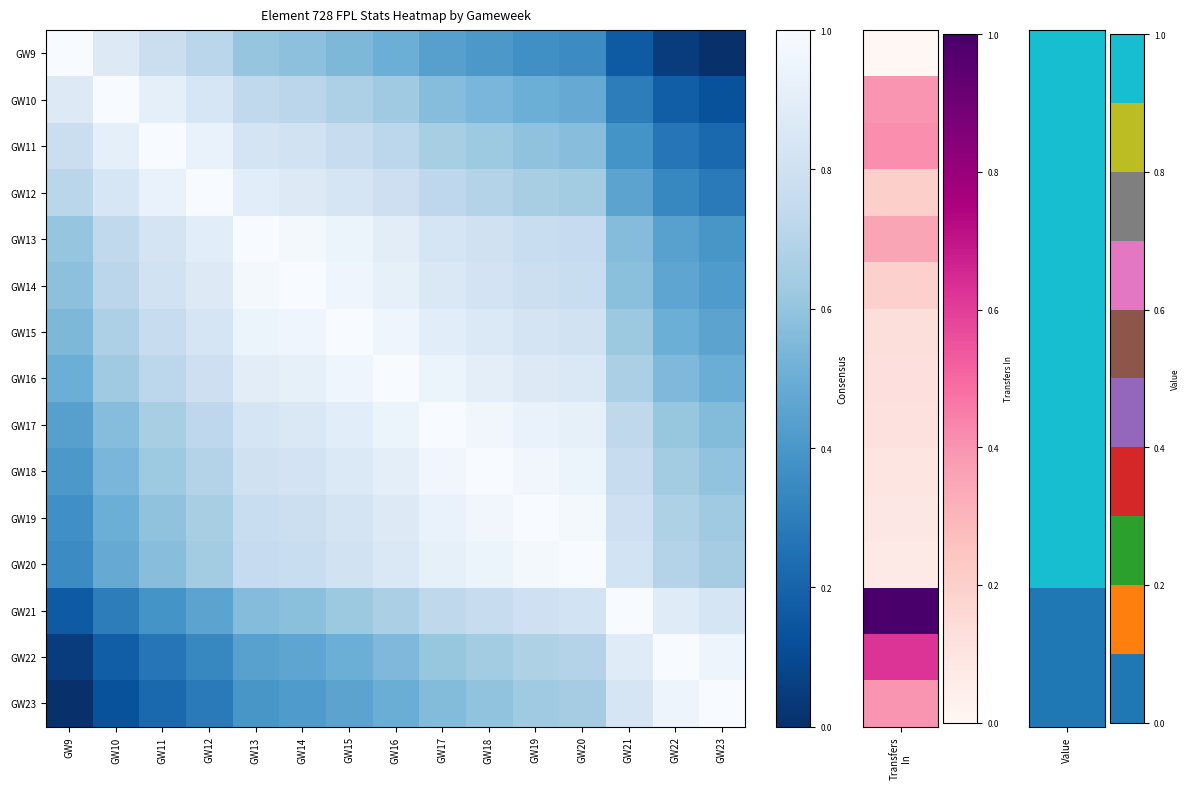

What is the spread (max minus min) of values at GW19?

0.6